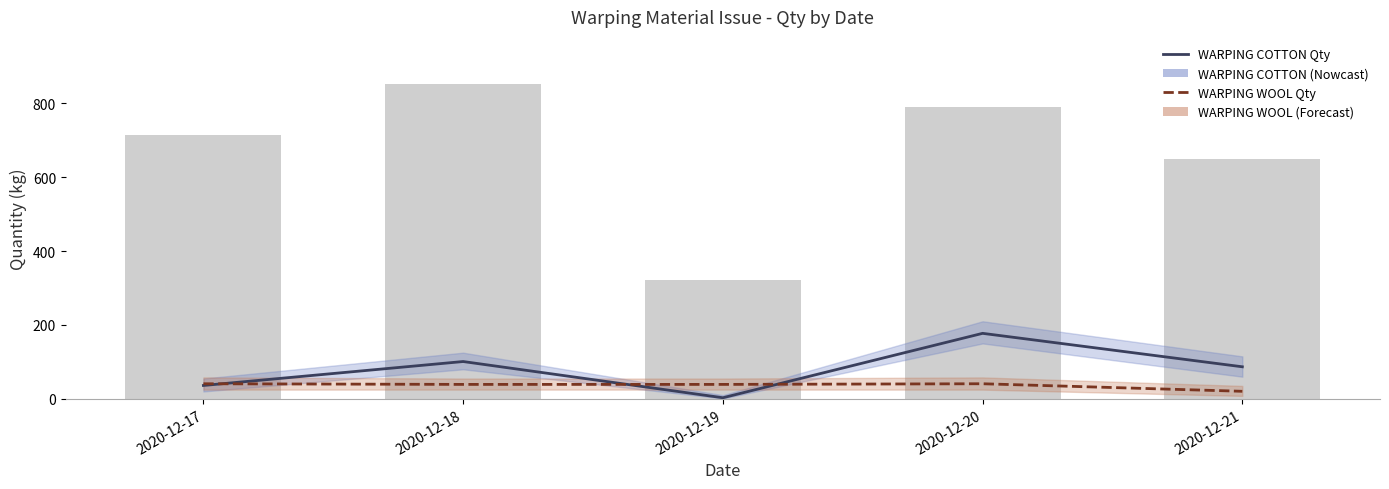

Where is WARPING WOOL Qty nearest to the value 30?

2020-12-18